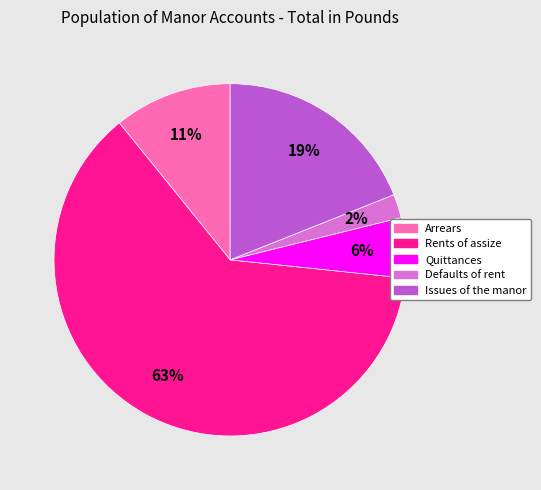

How many slices are in this pie chart?

5